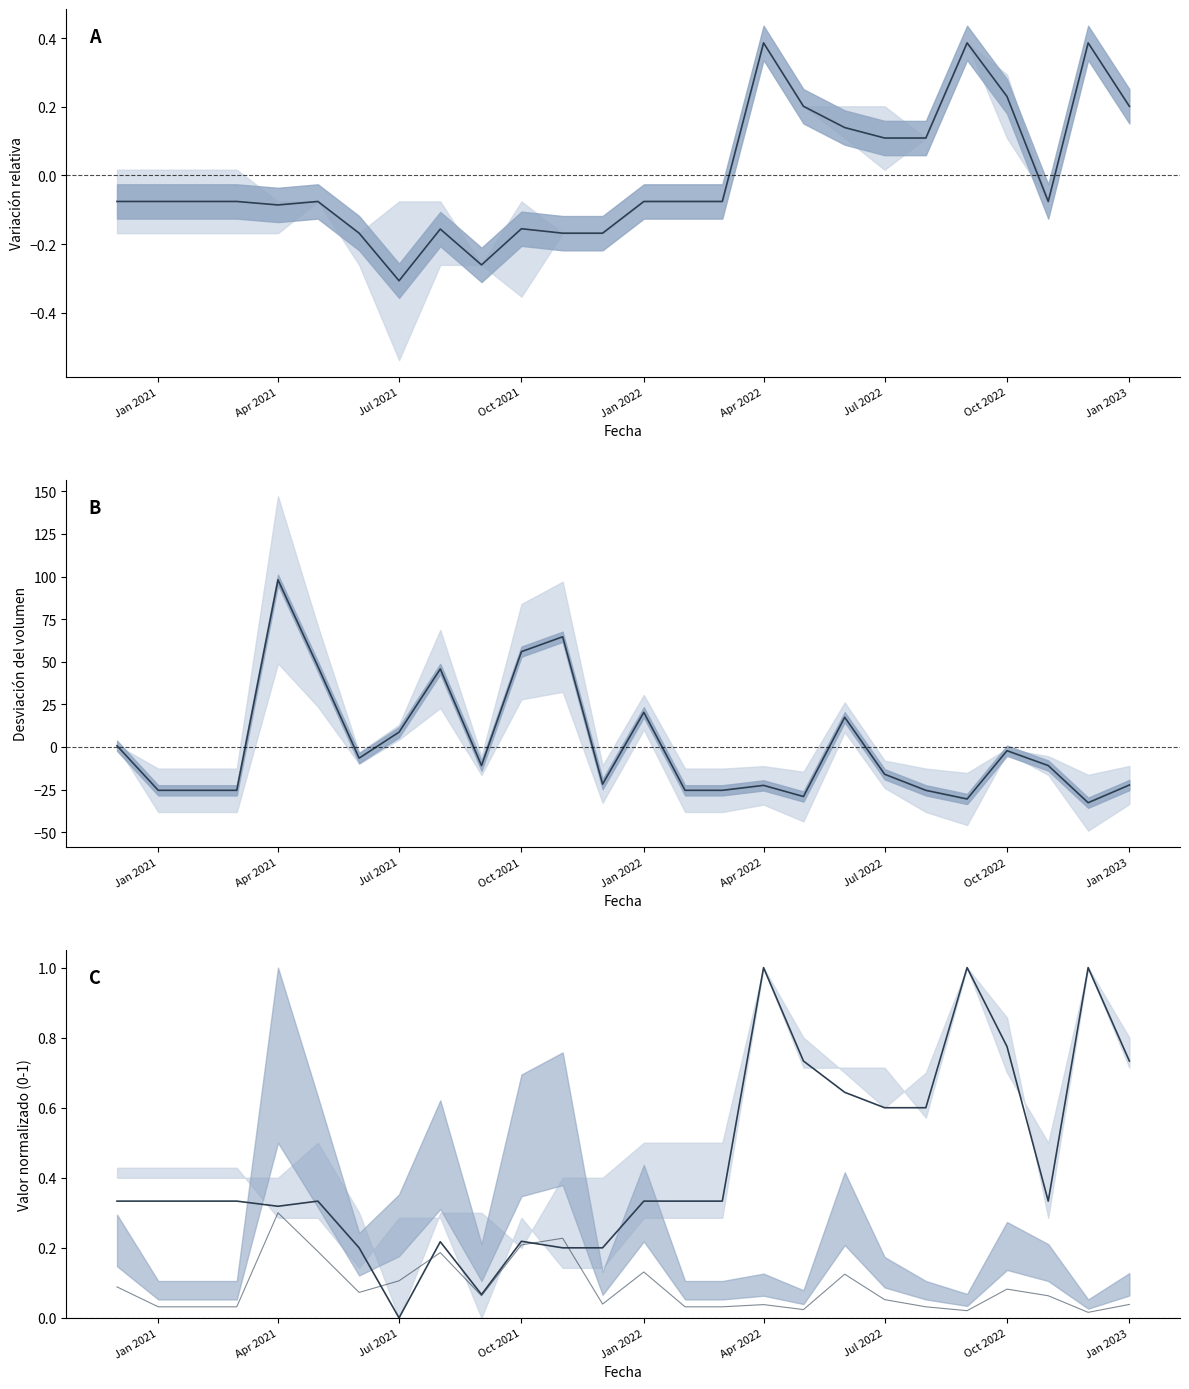

How many series are shown in this chart?

4